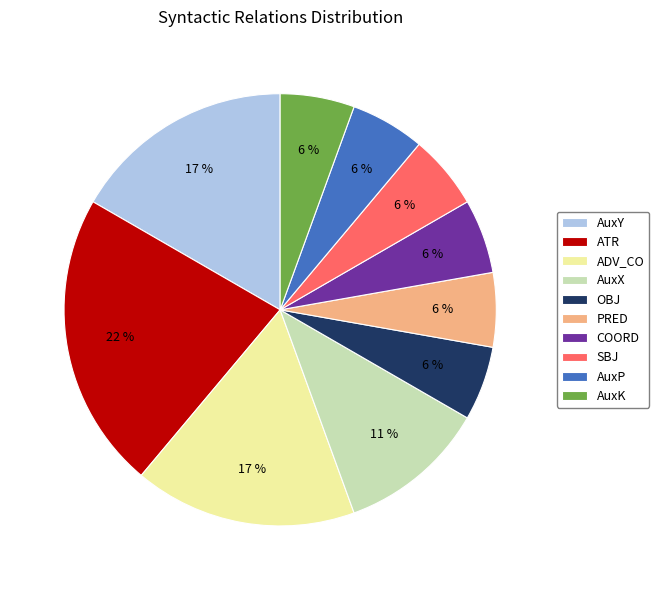

Which slice is the largest?

ATR